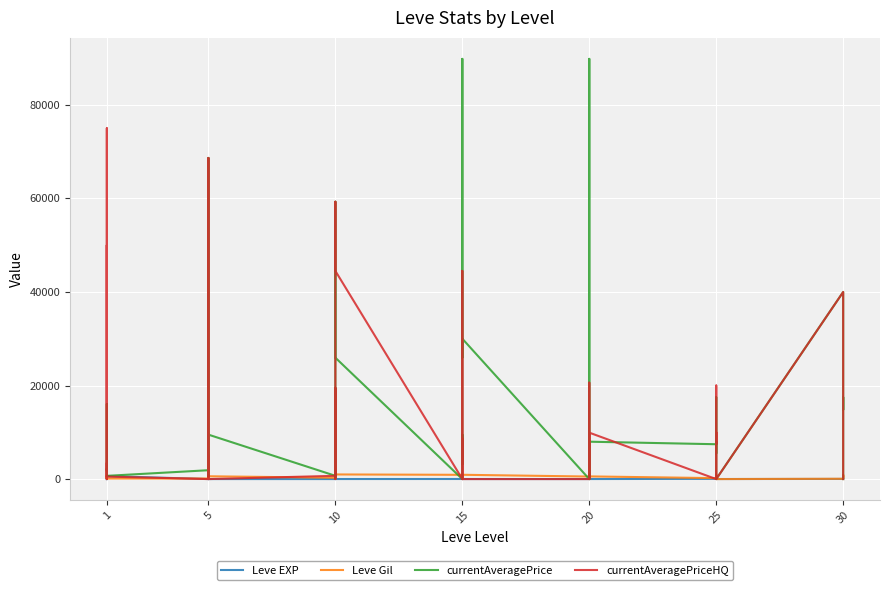

How many times do currentAveragePriceHQ and Leve Gil cross each other?

21